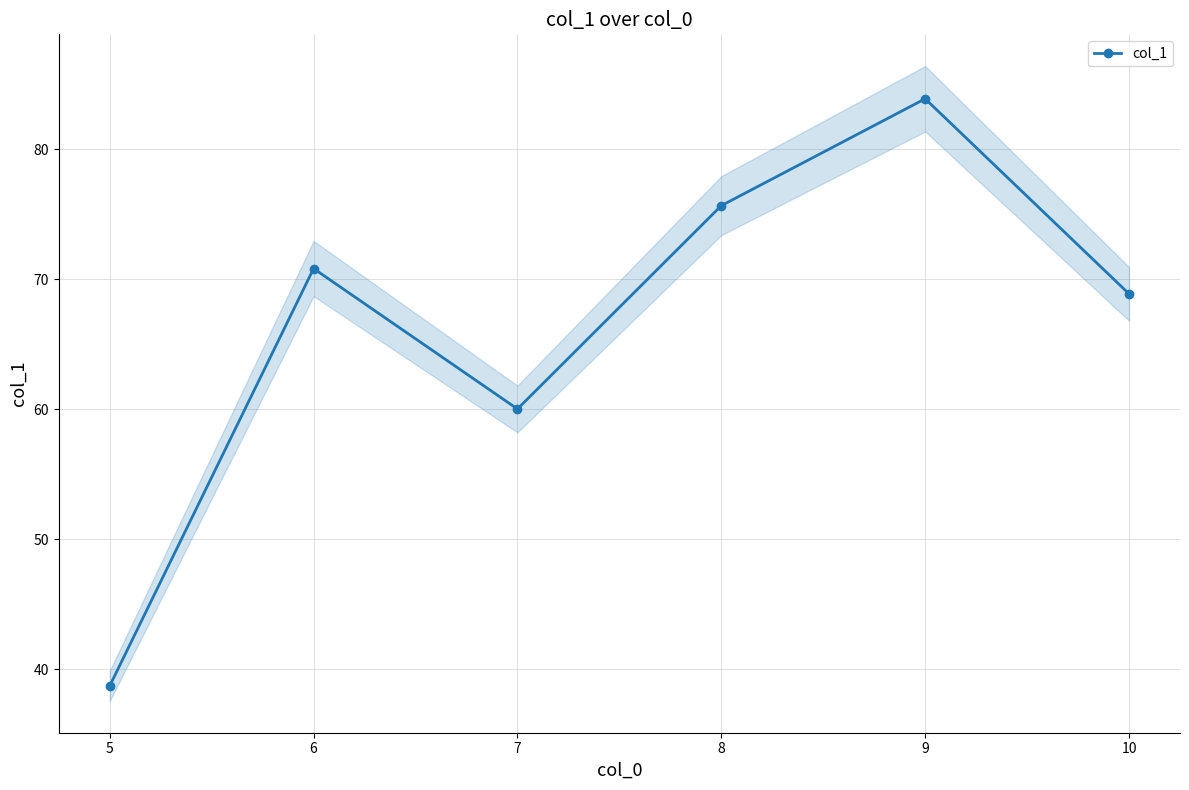

What is the greatest value displayed?

83.9